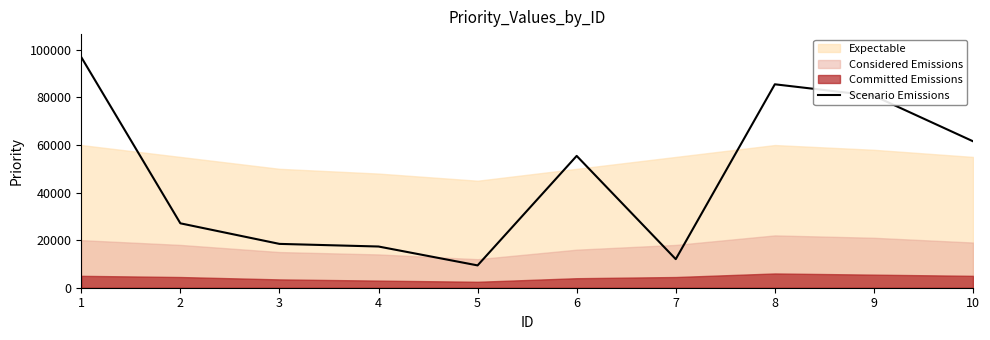

What is the difference between the maximum and minimum values?

87566